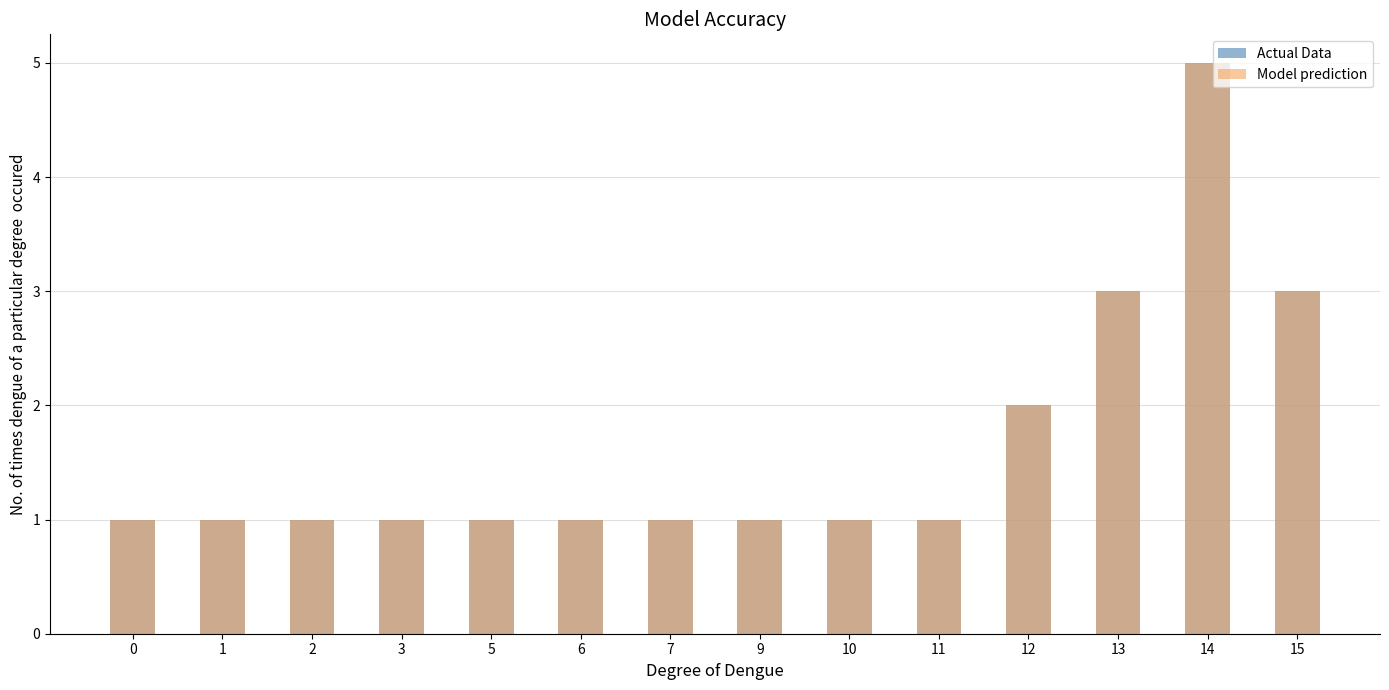

Read the Actual Data value at 9.

1